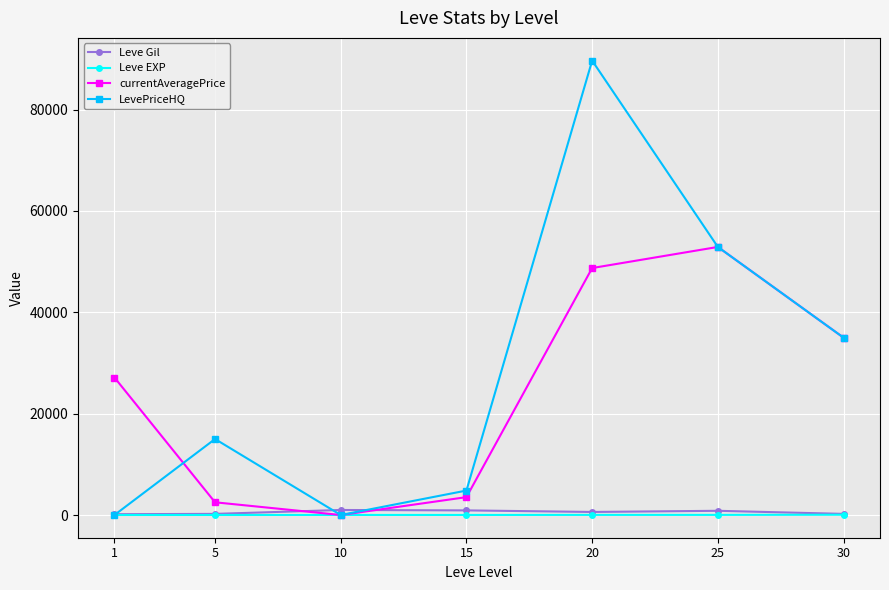

What is the greatest value displayed?

89674